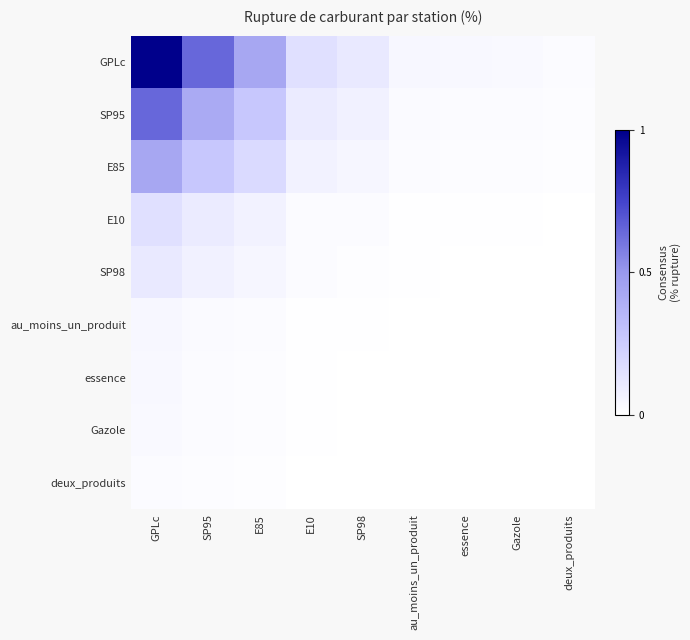

What is the total value across all series at GPLc?

2.5